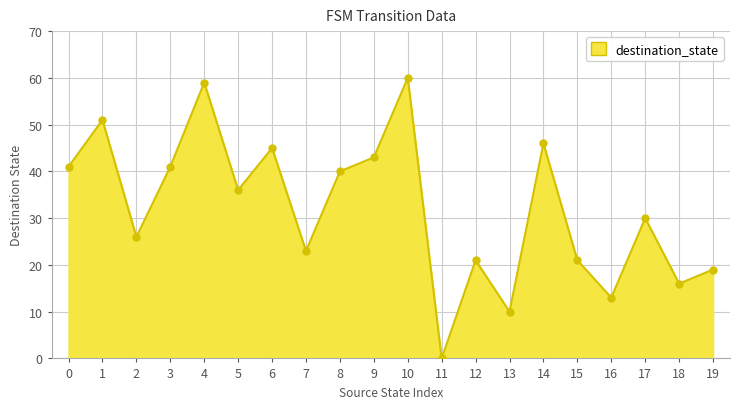

What is the change in value from 9 to 10?

+17